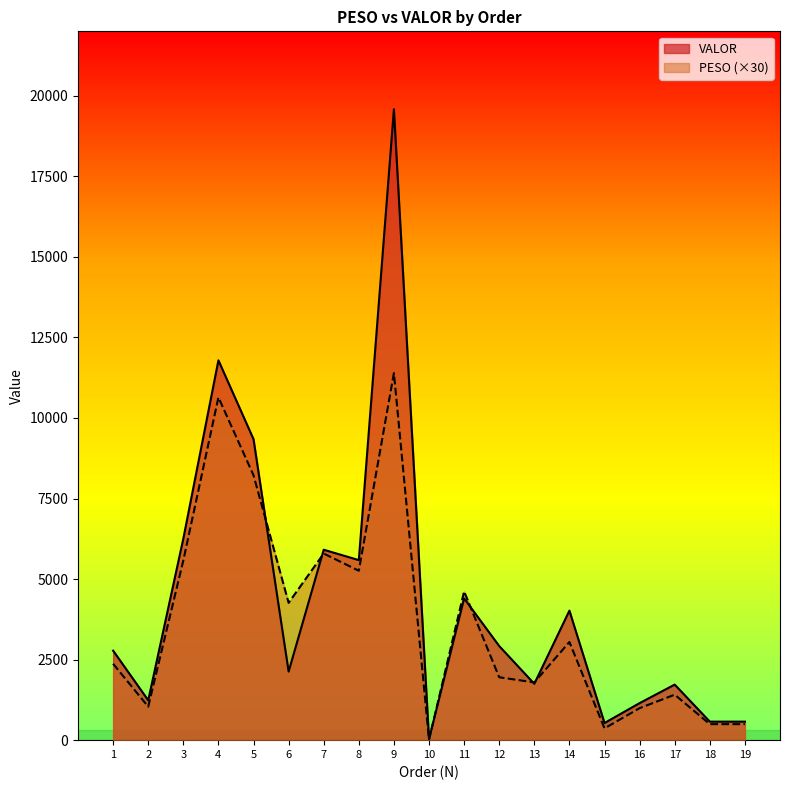

At which category does VALOR reach its first local valley?

2